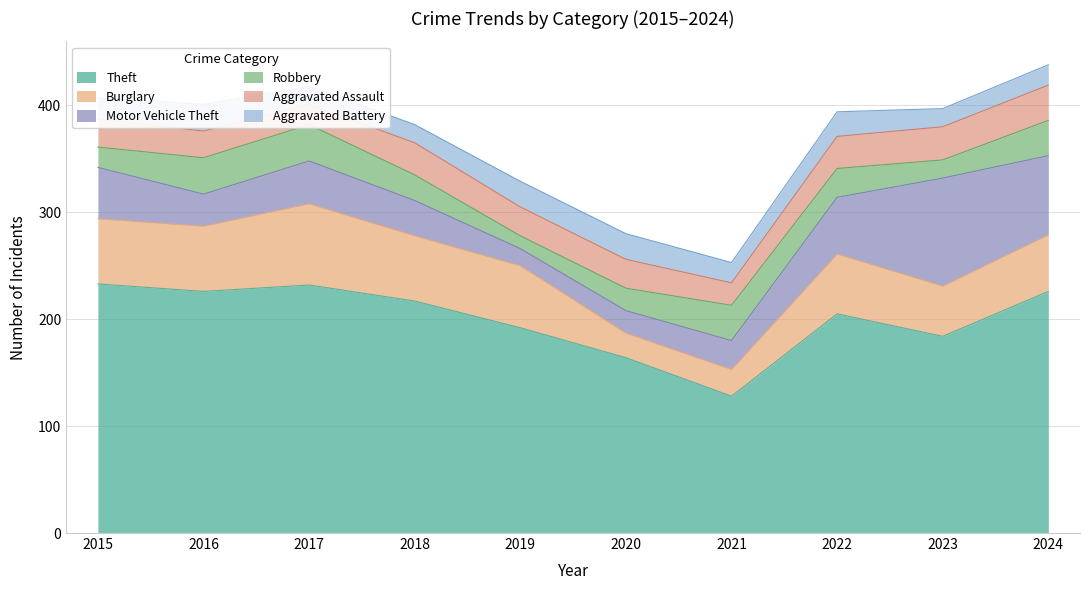

Rank the series at 2021 from lowest to highest value.

Aggravated Battery, Aggravated Assault, Burglary, Motor Vehicle Theft, Robbery, Theft